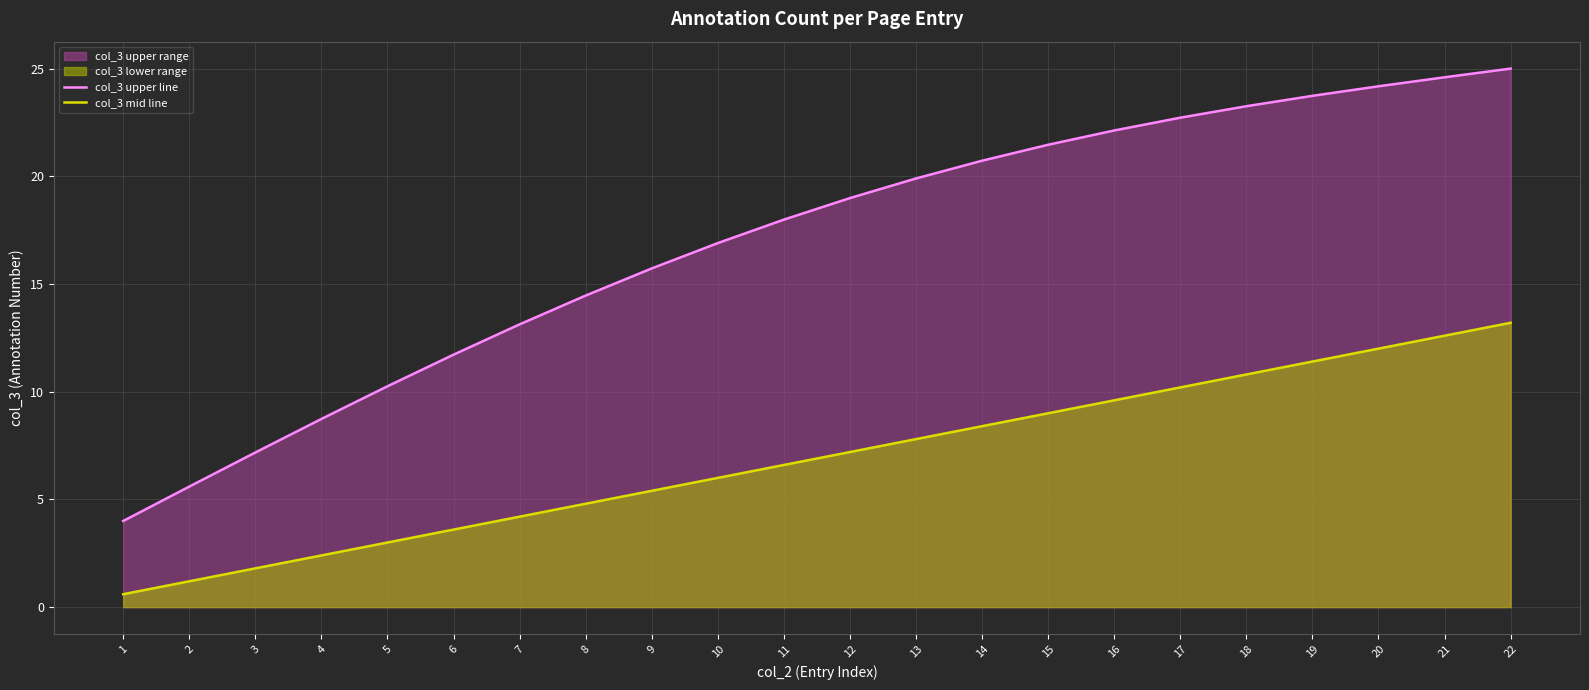

Reading right to left, list all the values displayed in this chart.

col_3 upper line: 22=25.0	21=24.6	20=24.2	19=23.7	18=23.3	17=22.7	16=22.1	15=21.5	14=20.7	13=19.9	12=19.0	11=18.0	10=16.9	9=15.7	8=14.5	7=13.1	6=11.7	5=10.3	4=8.7	3=7.2	2=5.6	1=4.0
col_3 mid line: 22=13.2	21=12.6	20=12.0	19=11.4	18=10.8	17=10.2	16=9.6	15=9.0	14=8.4	13=7.8	12=7.2	11=6.6	10=6.0	9=5.4	8=4.8	7=4.2	6=3.6	5=3.0	4=2.4	3=1.8	2=1.2	1=0.6